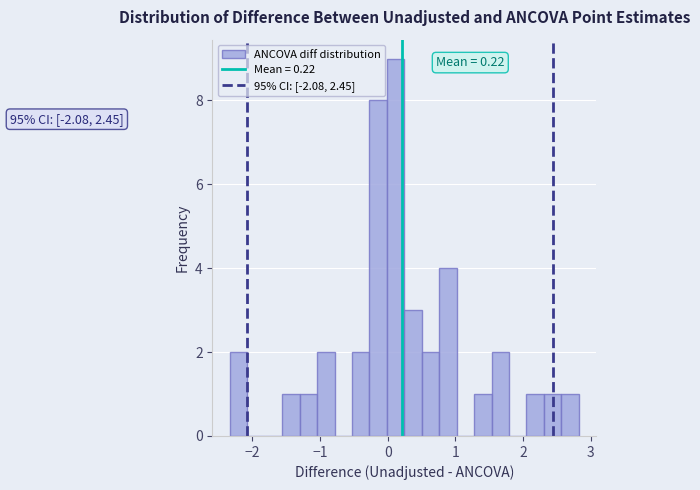

Read against the x-axis, roughly where is the centre of the tallest bar?

0.1